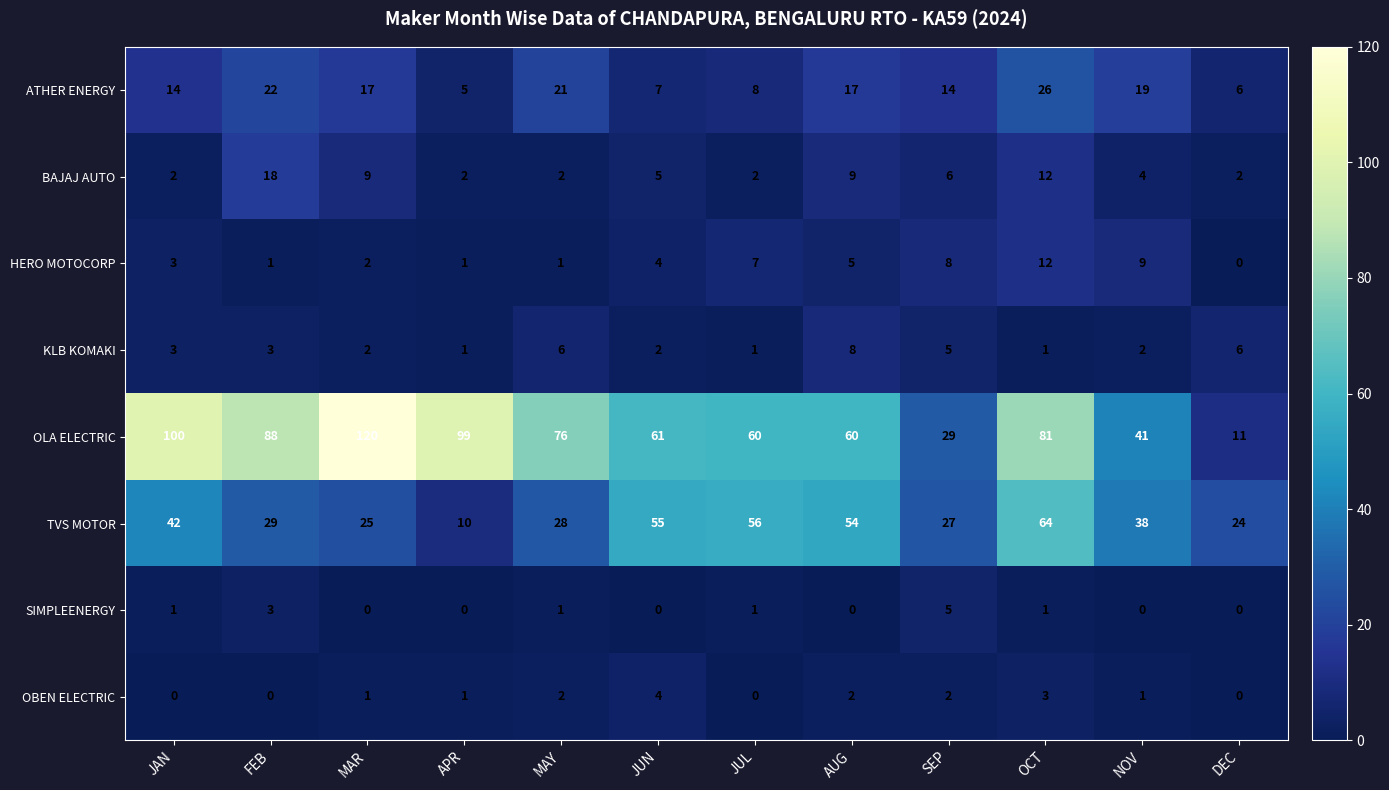

What is the difference between the maximum and second lowest values in the BAJAJ AUTO series?

16